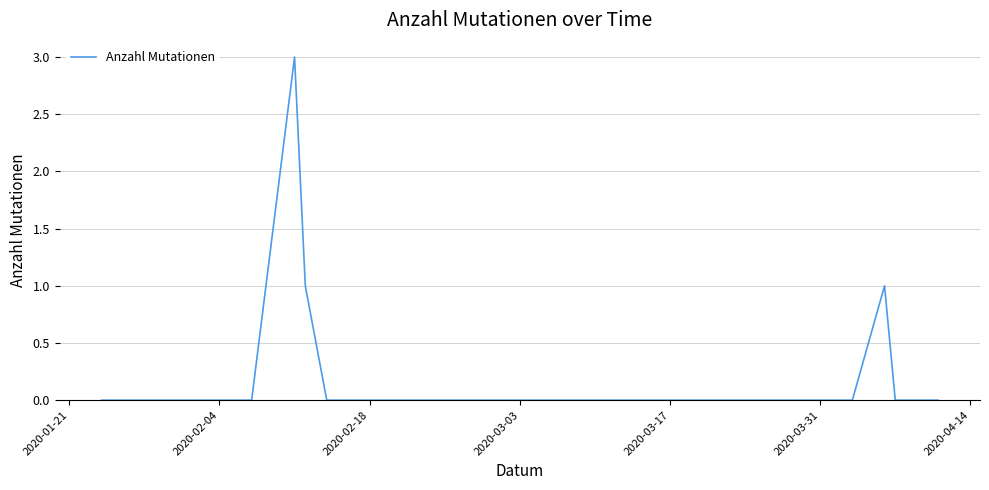

What is the difference between the maximum and minimum values?

3